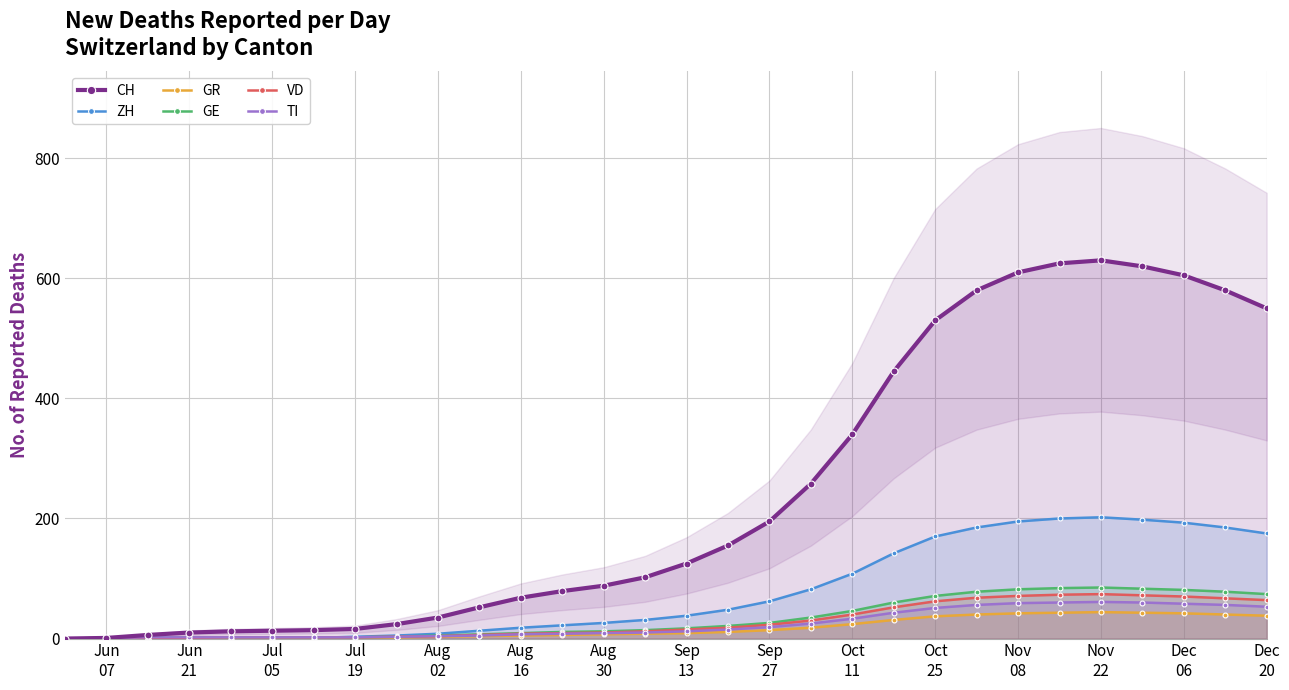

What is the maximum value for GE?

85